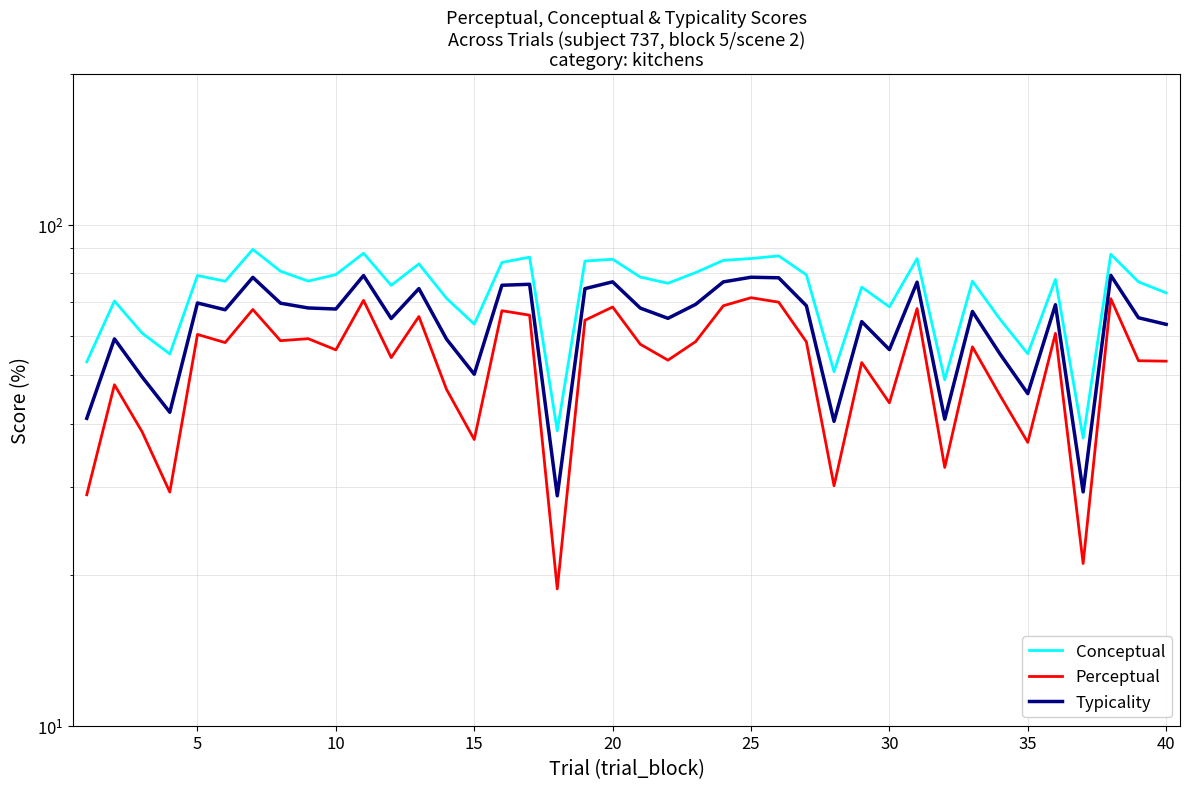

What is the greatest value displayed?

89.2